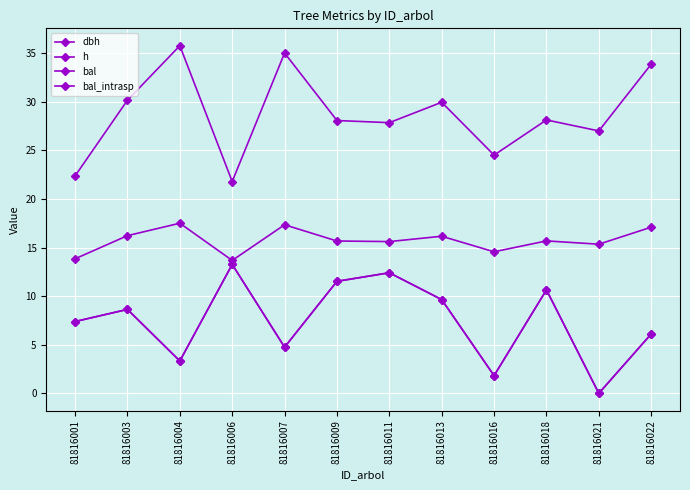

List the series in order of their peak value, highest first.

dbh, h, bal, bal_intrasp